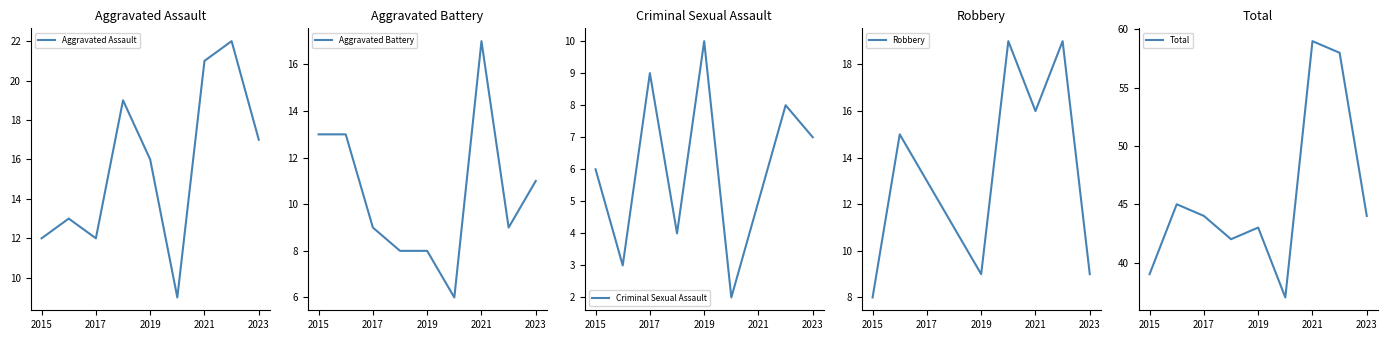

The value of Aggravated Assault at 2023 is 17. True or false?

True